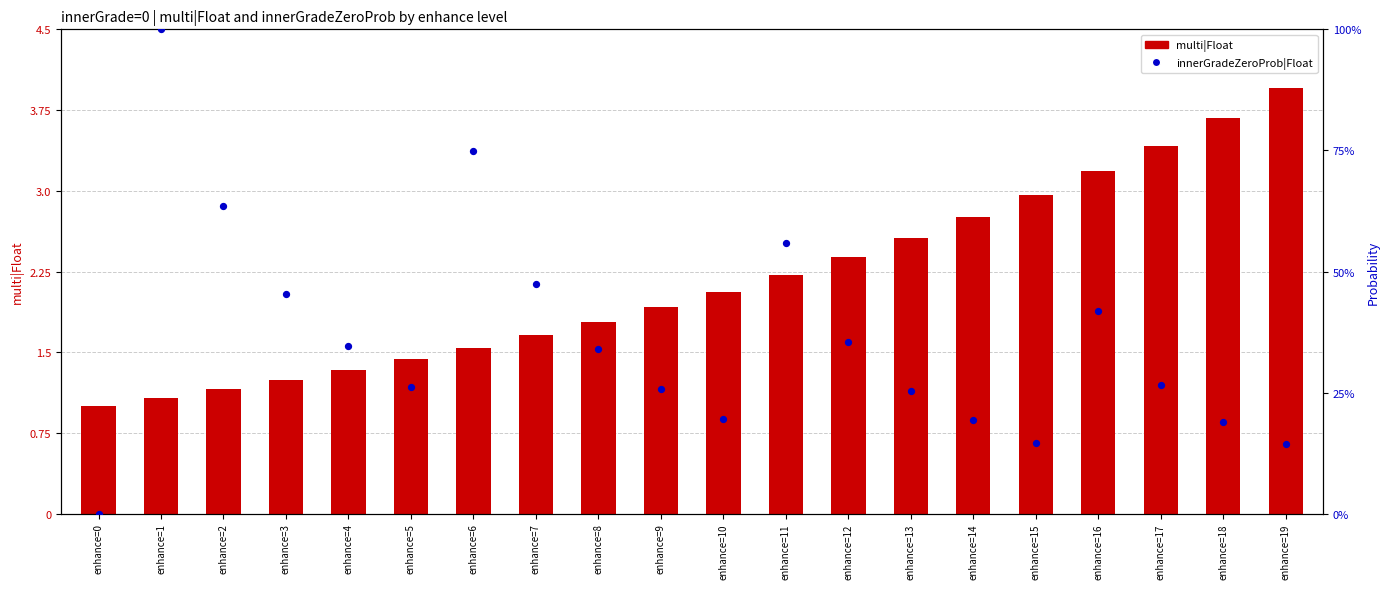

Which series has the widest spread of Y values?

multi|Float